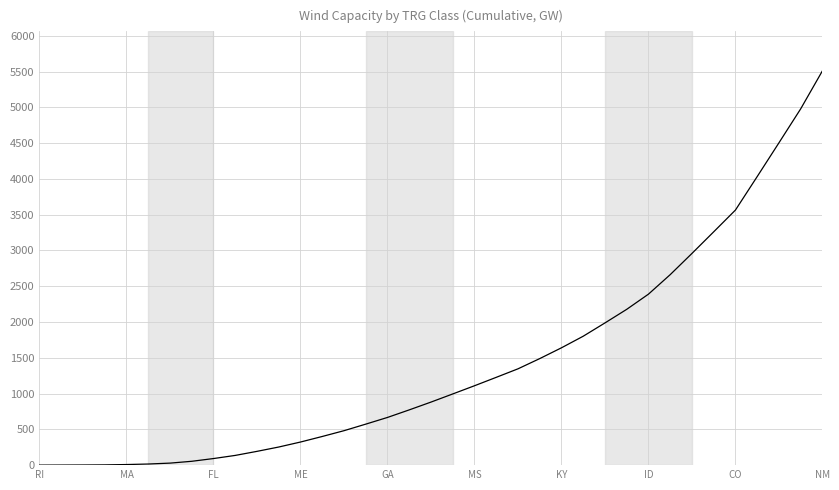

What is the maximum value shown in the chart?

5511.0